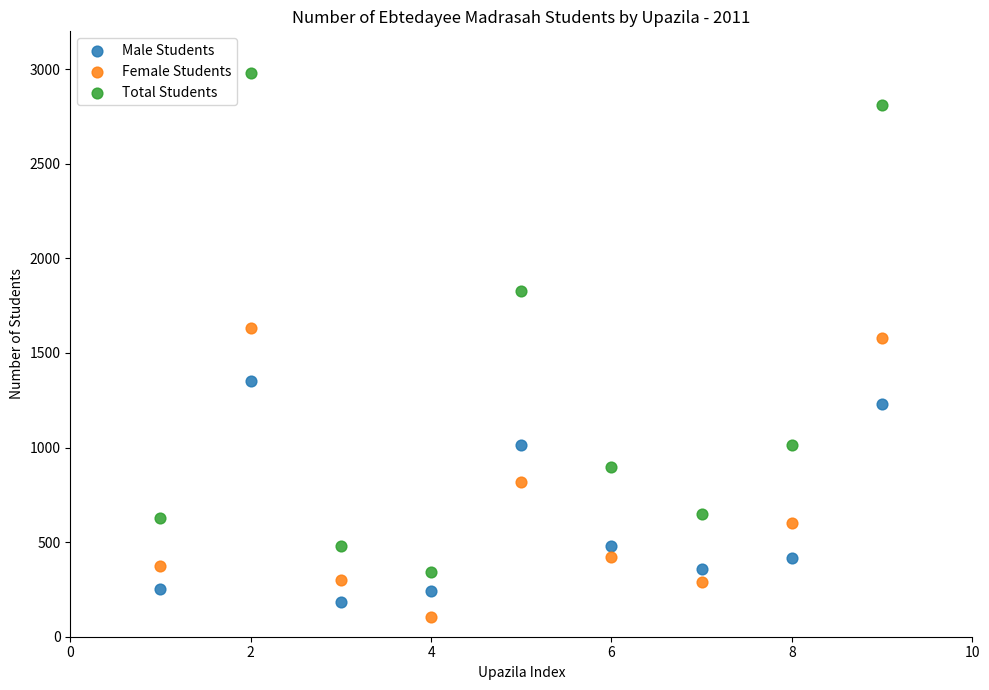

Which series contains the lowest Y value?

Female Students